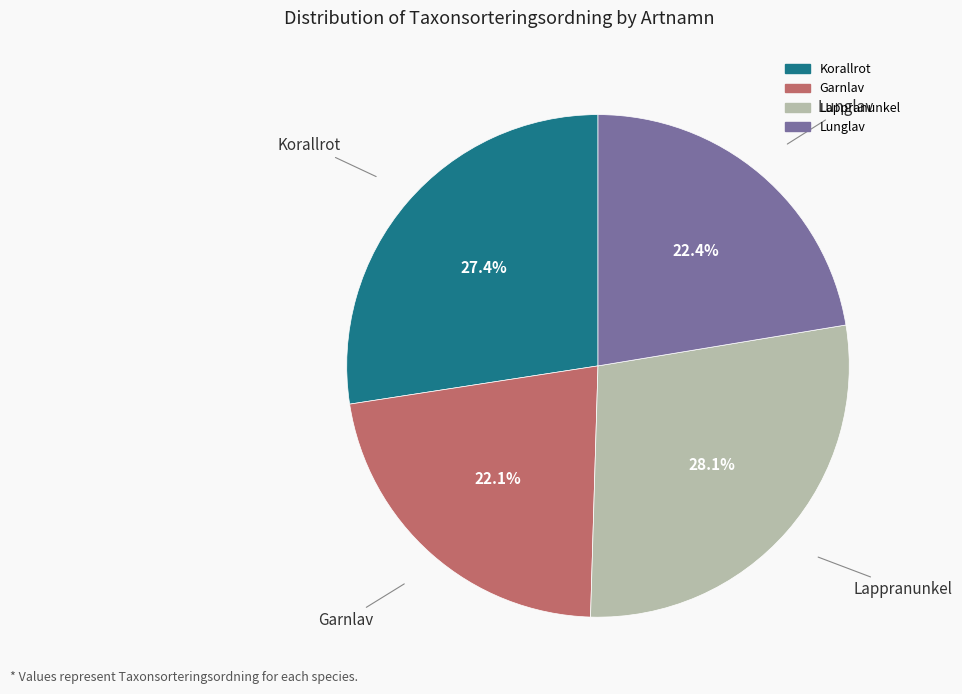

How many segments does this pie chart have?

4